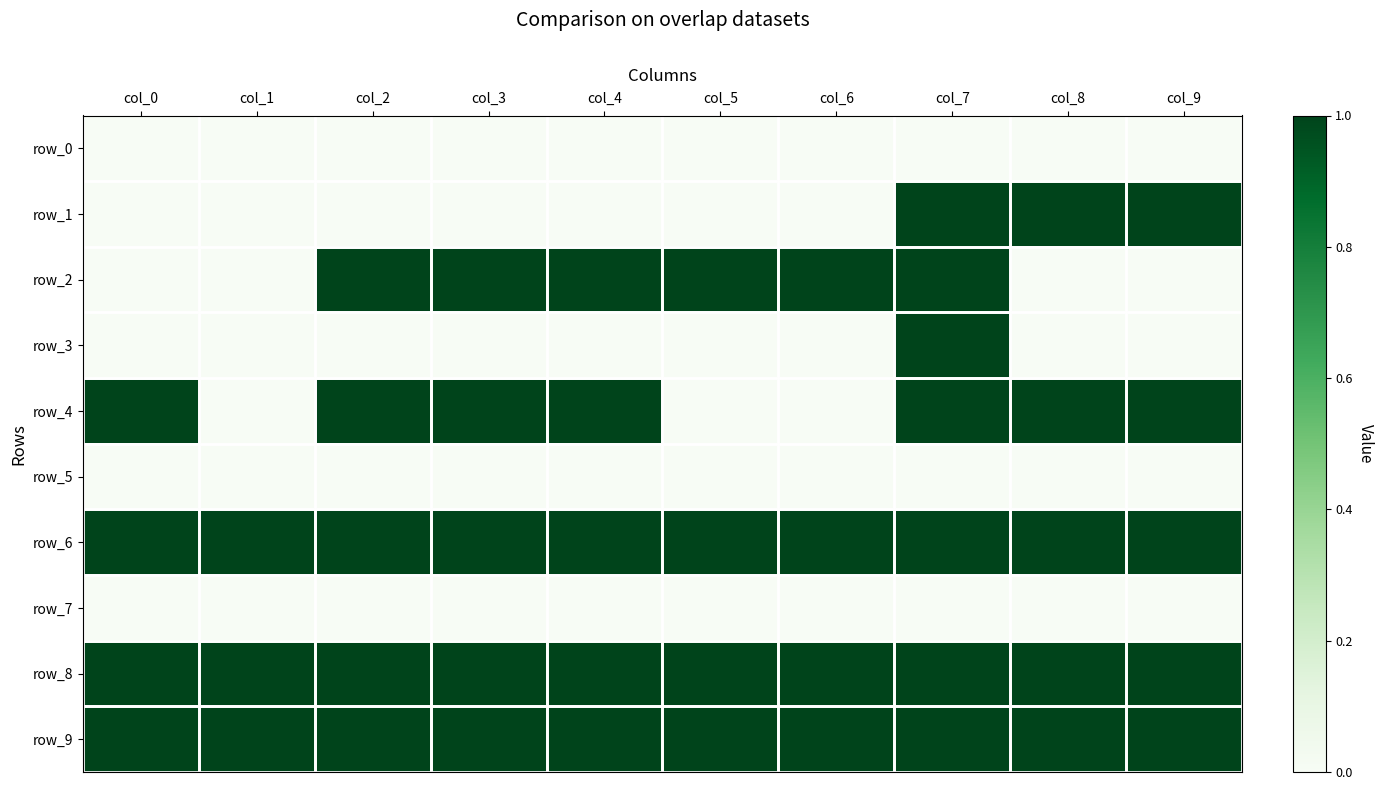

What is the maximum value shown in the chart?

1